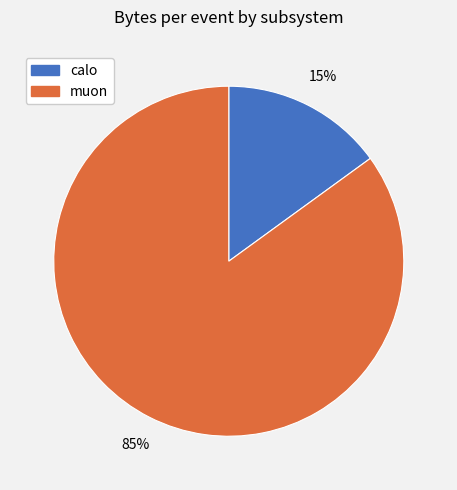

How many segments does this pie chart have?

2